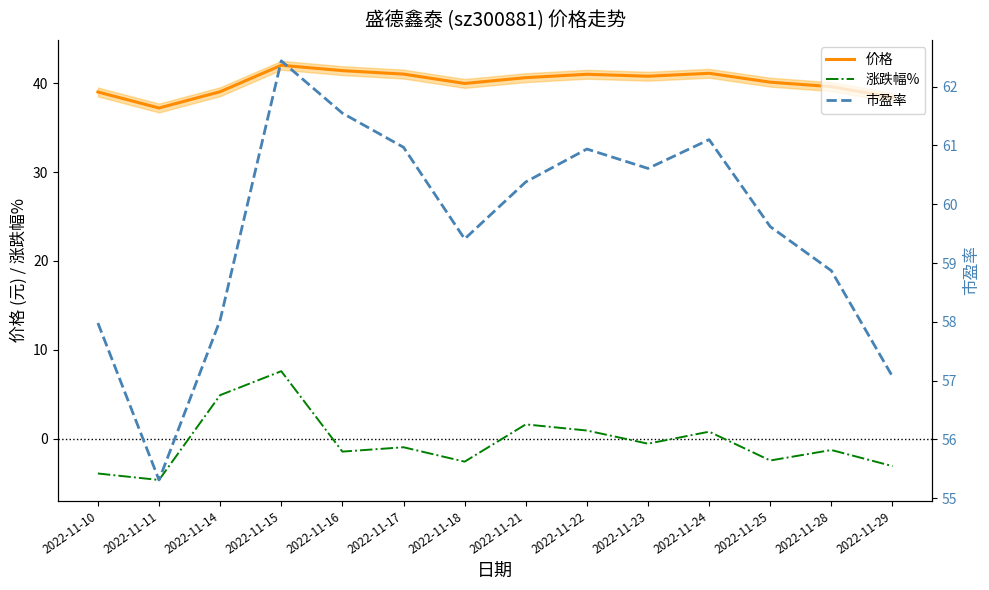

At which label does 涨跌幅% reach its minimum?

2022-11-11